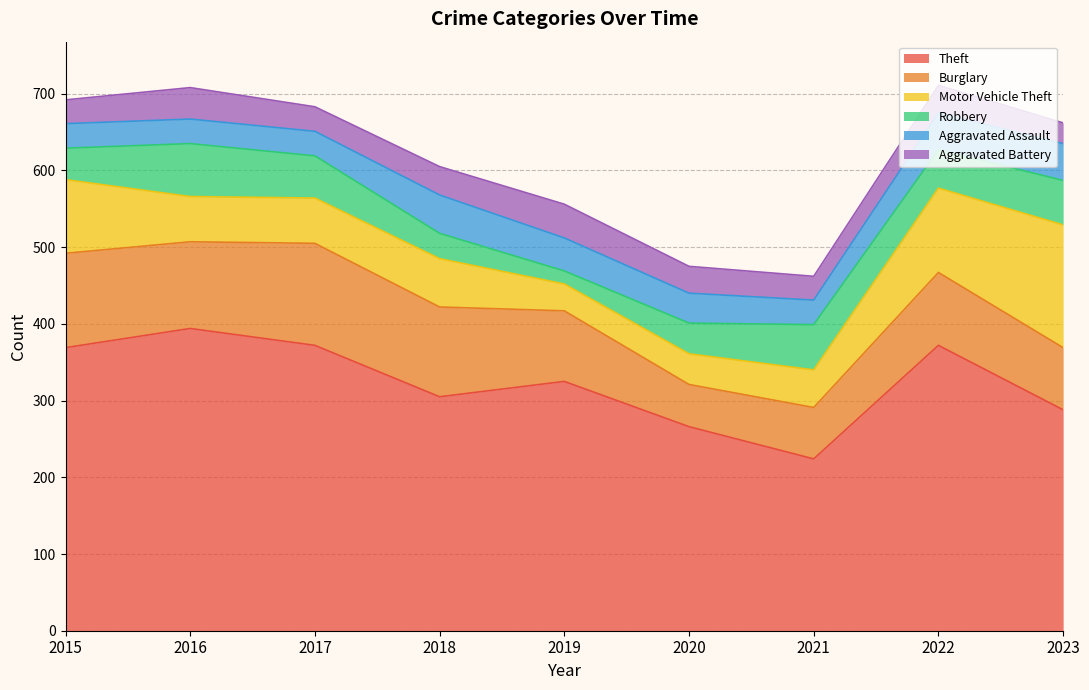

What is the sum of all Aggravated Assault values?

356